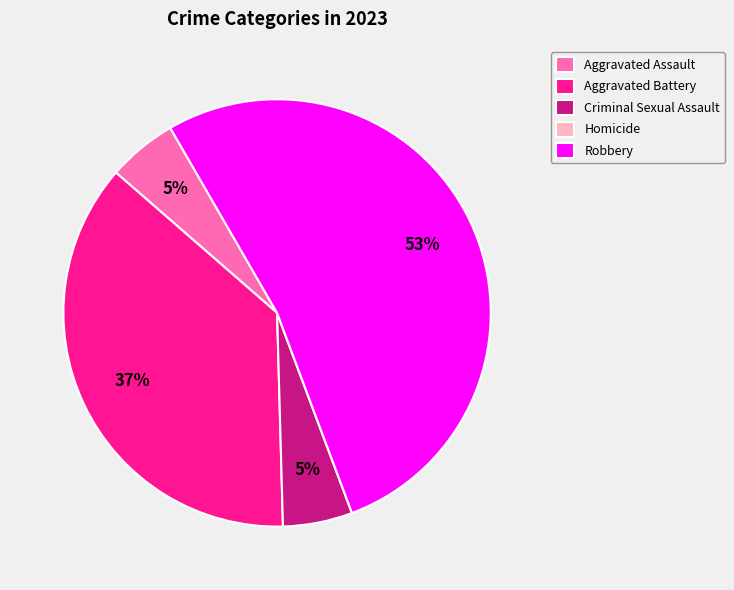

Combined, do Criminal Sexual Assault and Aggravated Assault account for over 50%?

No